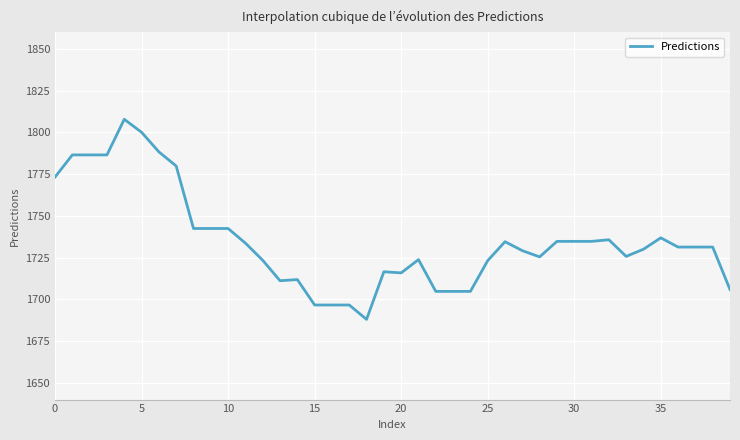

Does the chart have visible grid lines?

Yes